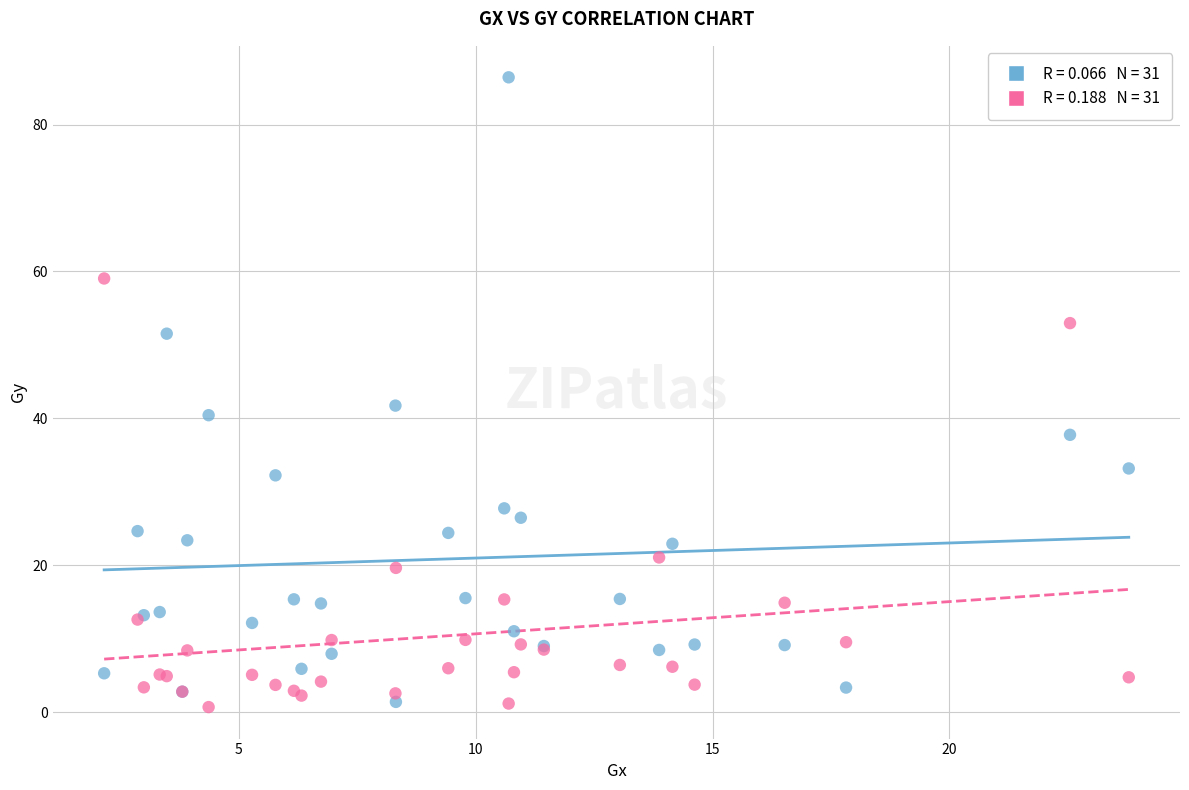

Across all series, what Y value is closest to 43?

41.7